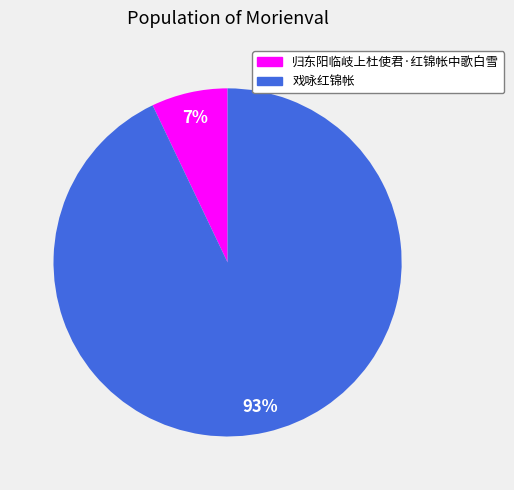

Is it true that 戏咏红锦帐 is 93% of the pie?

True